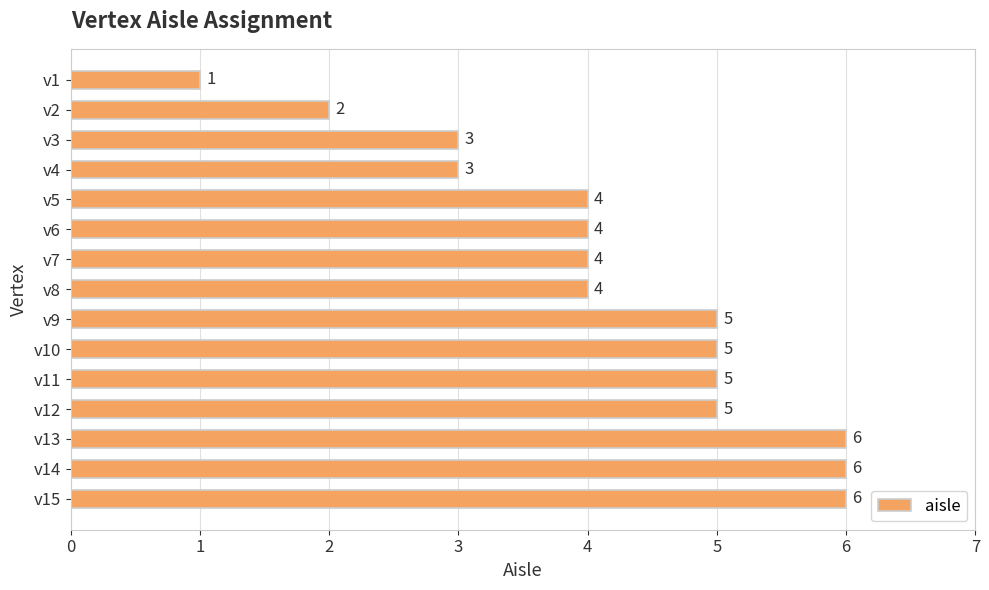

Count the values in the range 3 to 5.

10